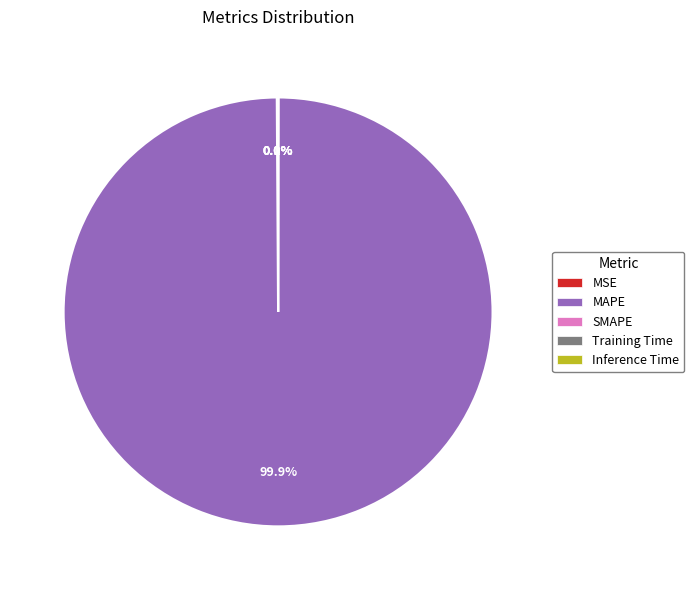

Which slice represents more than half of the pie?

MAPE